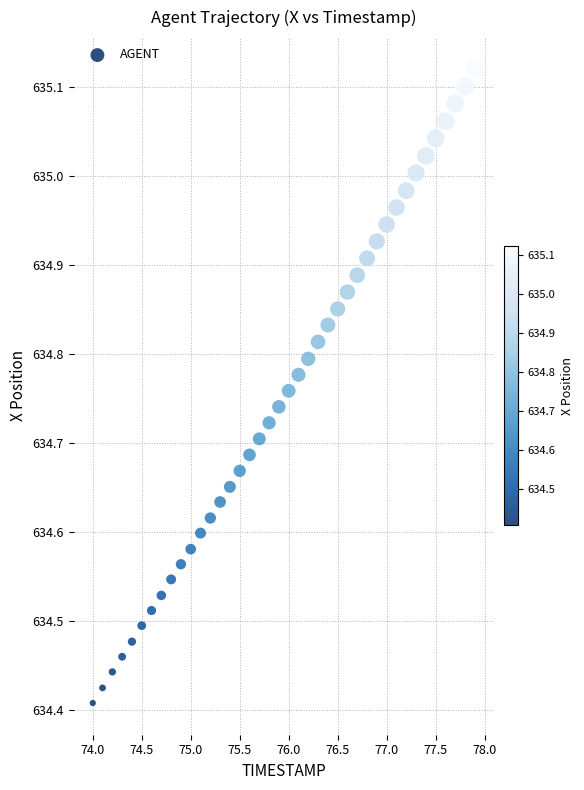

What is the range of X values (max minus min)?

3.9